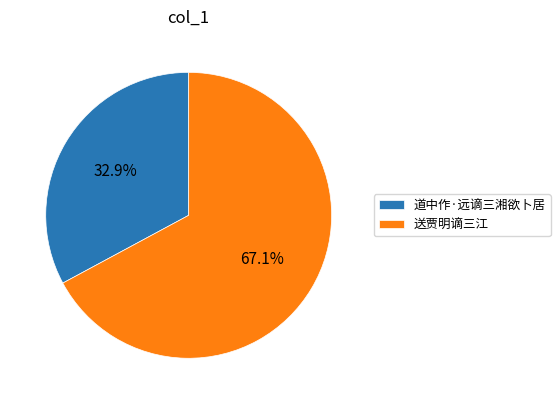

Rank the categories by value from highest to lowest.

送贾明谪三江, 道中作·远谪三湘欲卜居